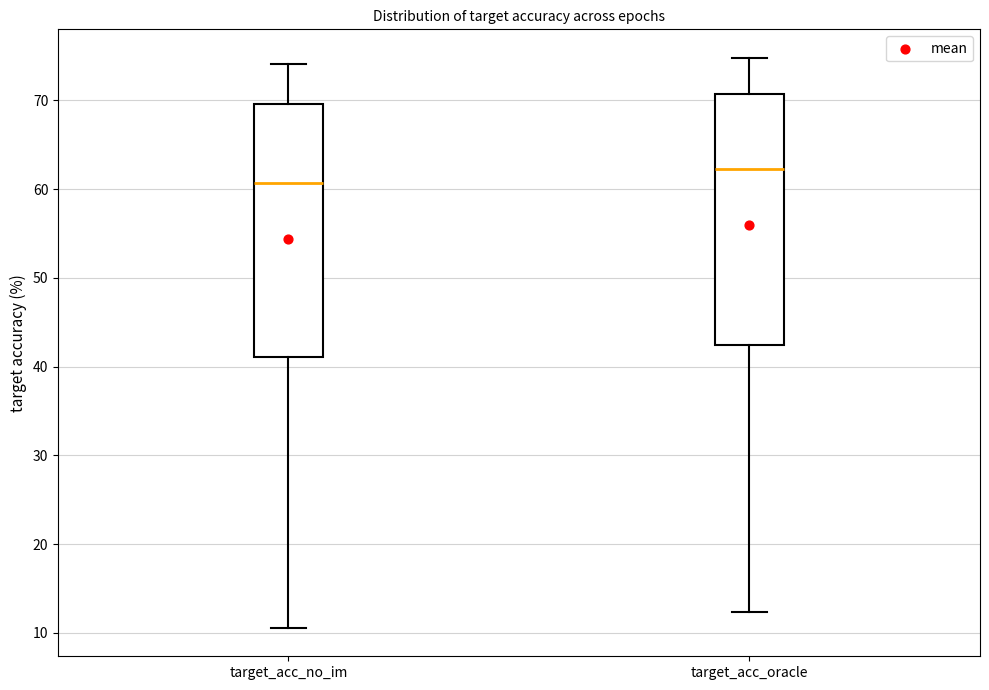

Reading left to right, read every box against the y-axis: the position of its median line, the range the box covers, and the ends of its whiskers. The values are not printed on the chart, so give them approximately, as read against the axis.

target_acc_no_im: median 61, box 41 to 70, whiskers 11 to 74
target_acc_oracle: median 62, box 42 to 71, whiskers 12 to 75